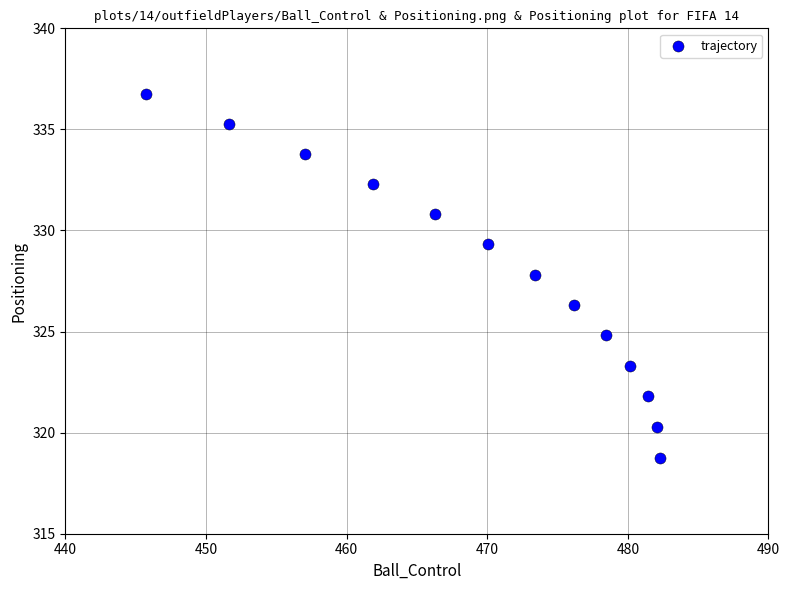

What is the range of Y values (max minus min)?

18.0